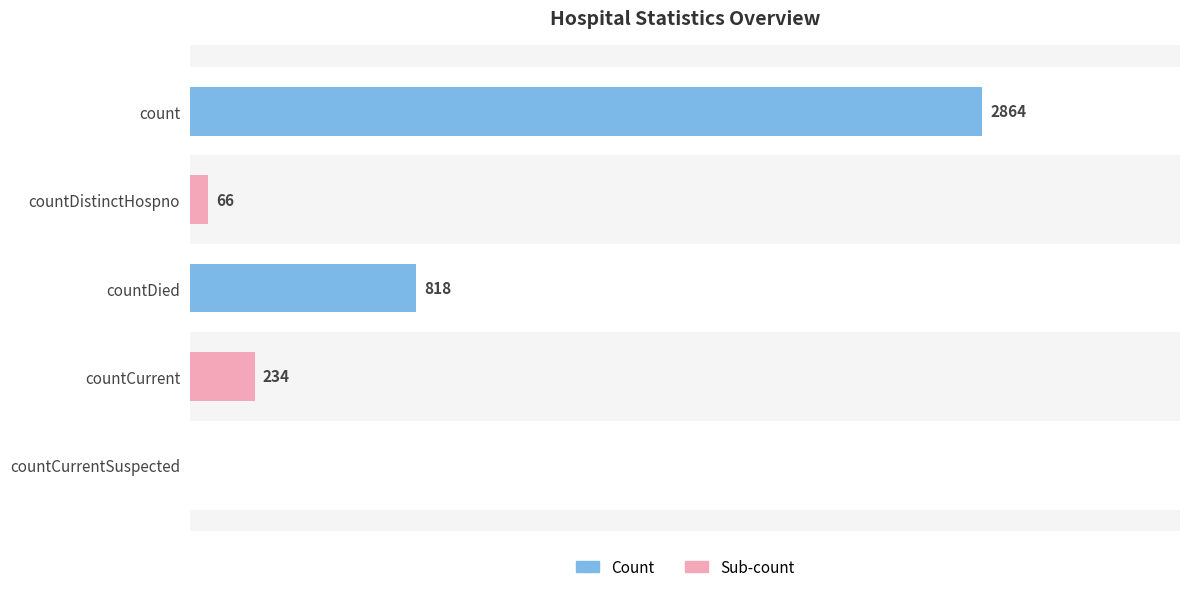

Which label corresponds to the largest value in the chart?

count